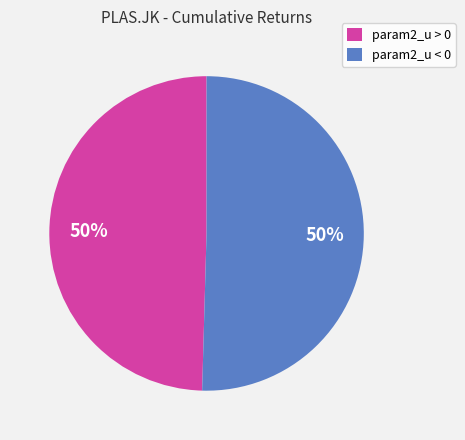

To the nearest percent, what is the combined percentage of param2_u < 0 and param2_u > 0?

100%